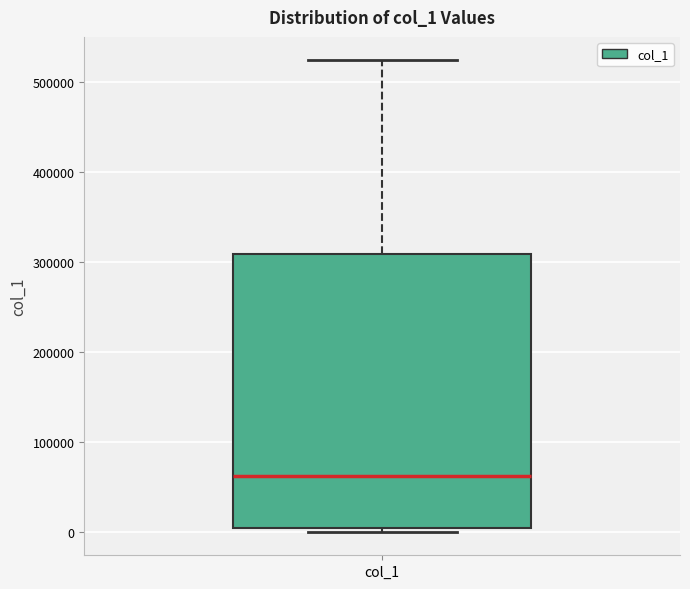

Where does the upper whisker of the box for col_1 end on the y-axis? The values are not printed on the chart, so give them approximately, as read against the axis.

520000